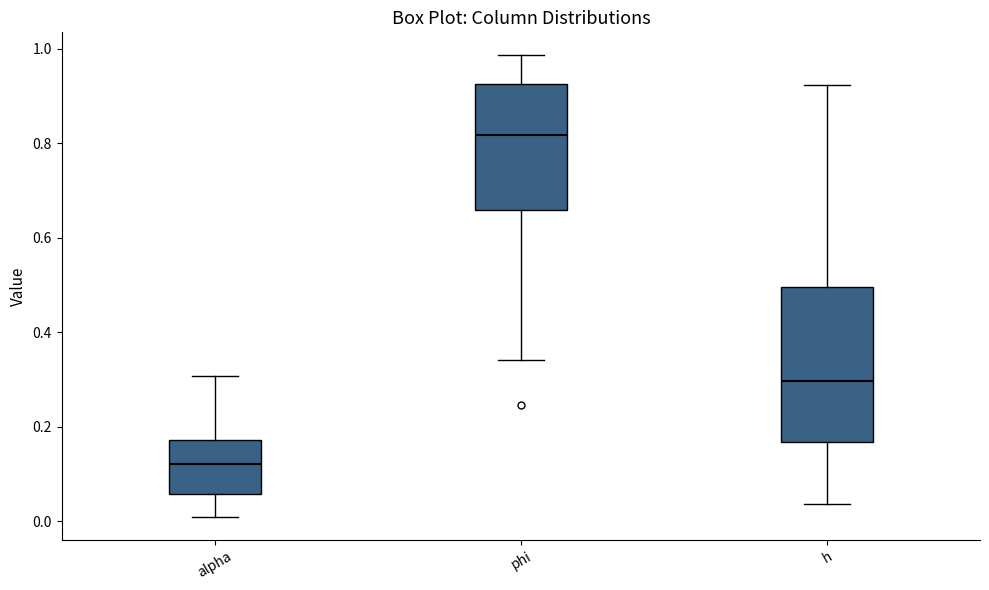

Where does the upper whisker of the box for alpha end on the y-axis? The values are not printed on the chart, so give them approximately, as read against the axis.

0.30